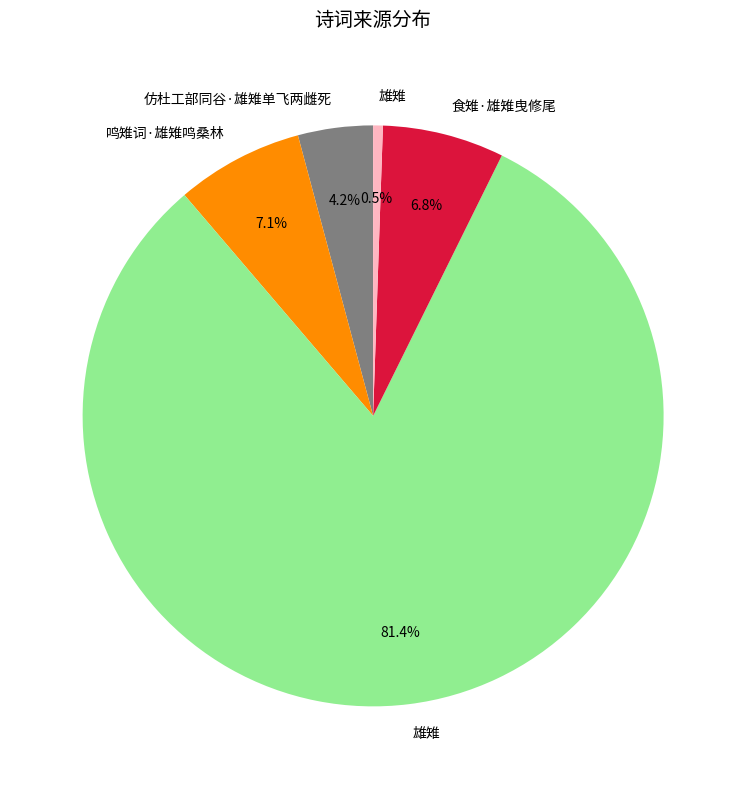

Is there a majority slice in this chart?

Yes